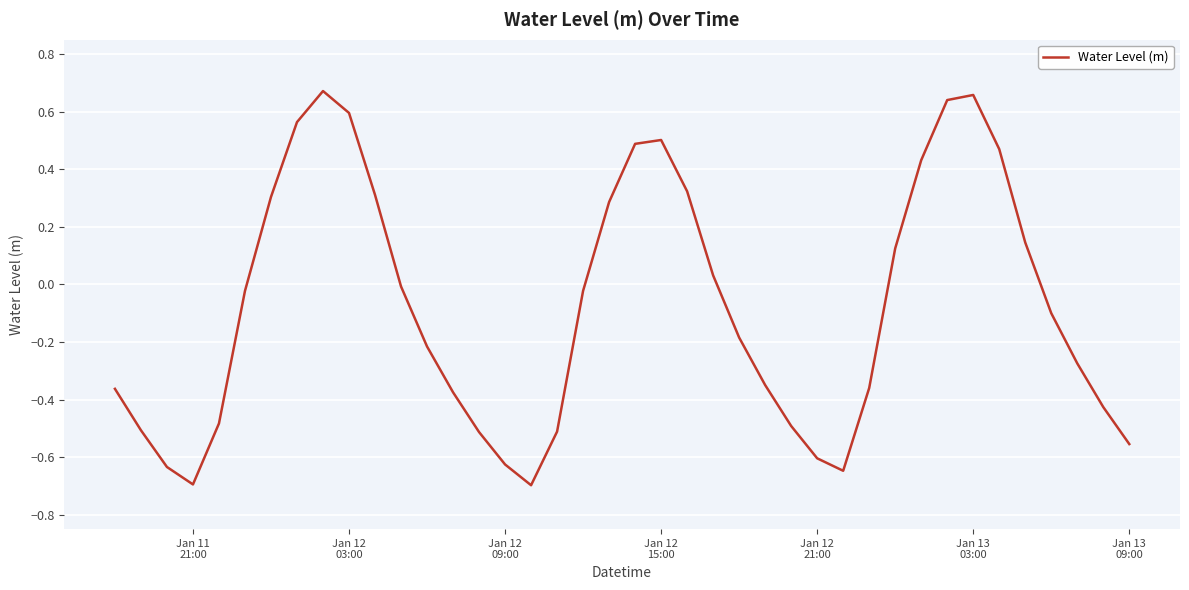

What is the minimum value shown in the chart?

-0.7